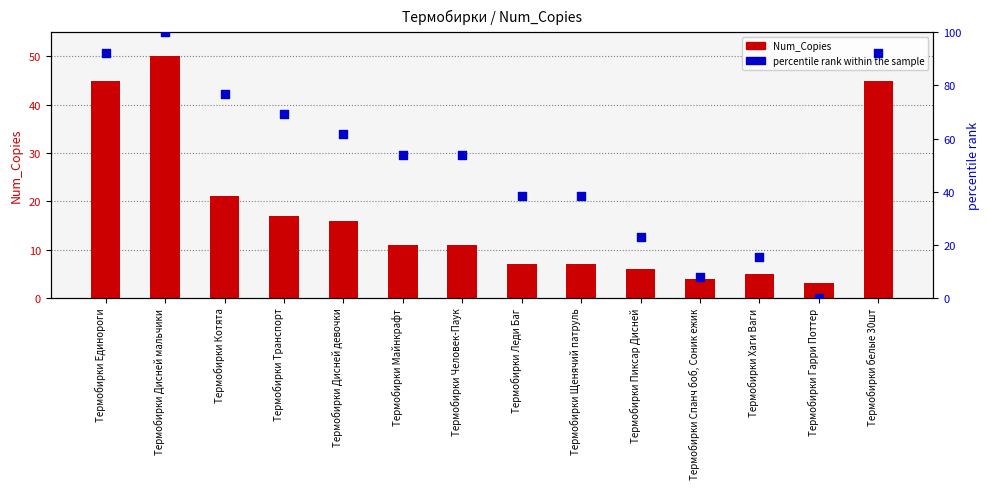

What are all the series names shown in the legend?

Num_Copies, percentile rank within the sample